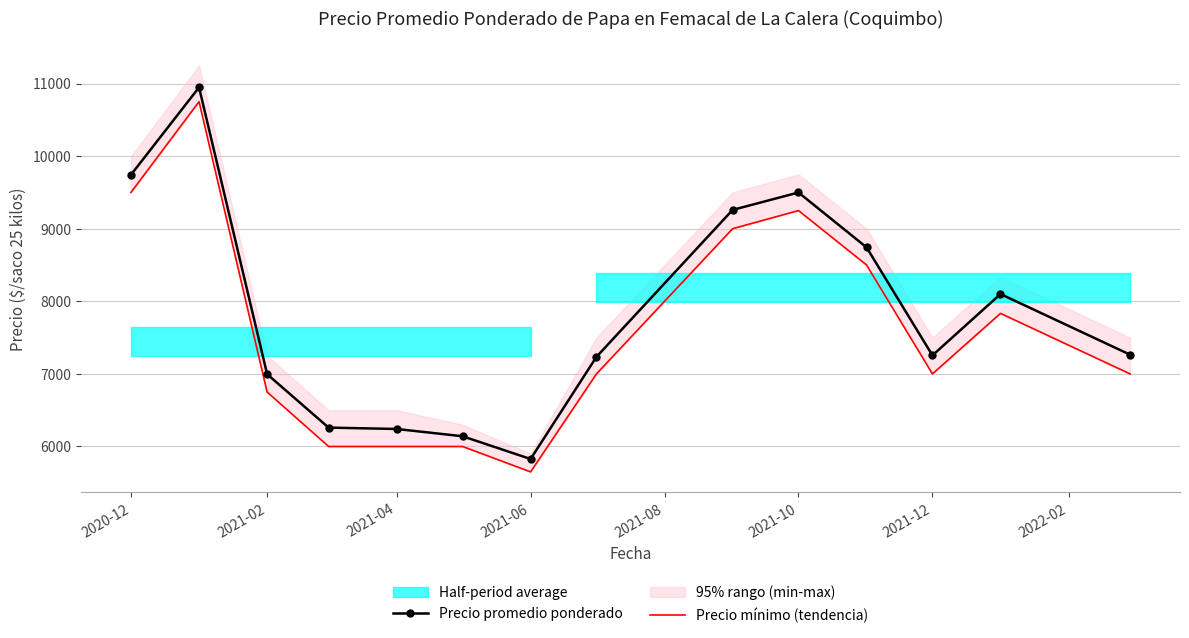

True or false: Precio promedio ponderado and Precio mínimo (tendencia) cross at least once.

False